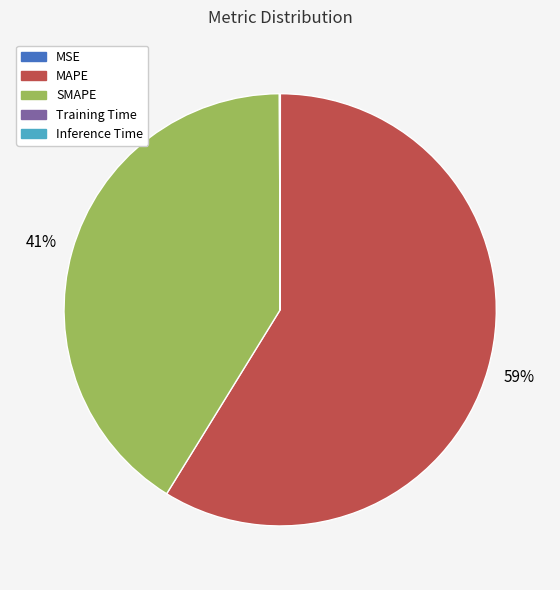

To the nearest percent, what is the difference between the largest and smallest slice percentages?

59%